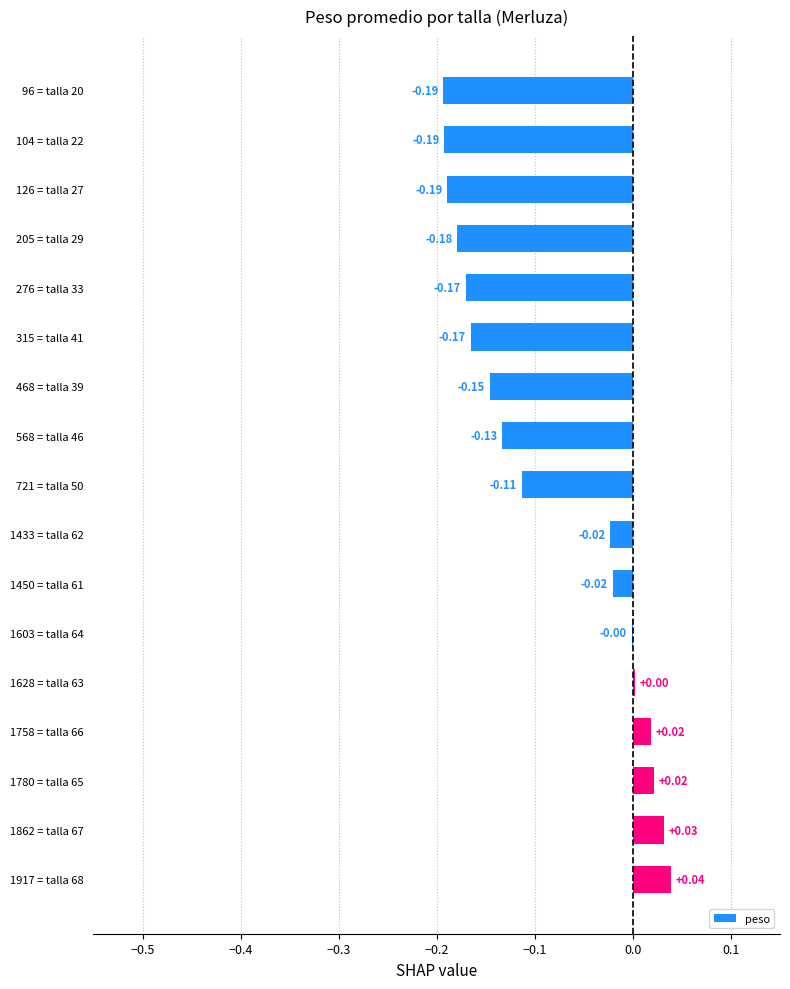

What is the sum of the values at 126 = talla 27 and 96 = talla 20?

-0.4